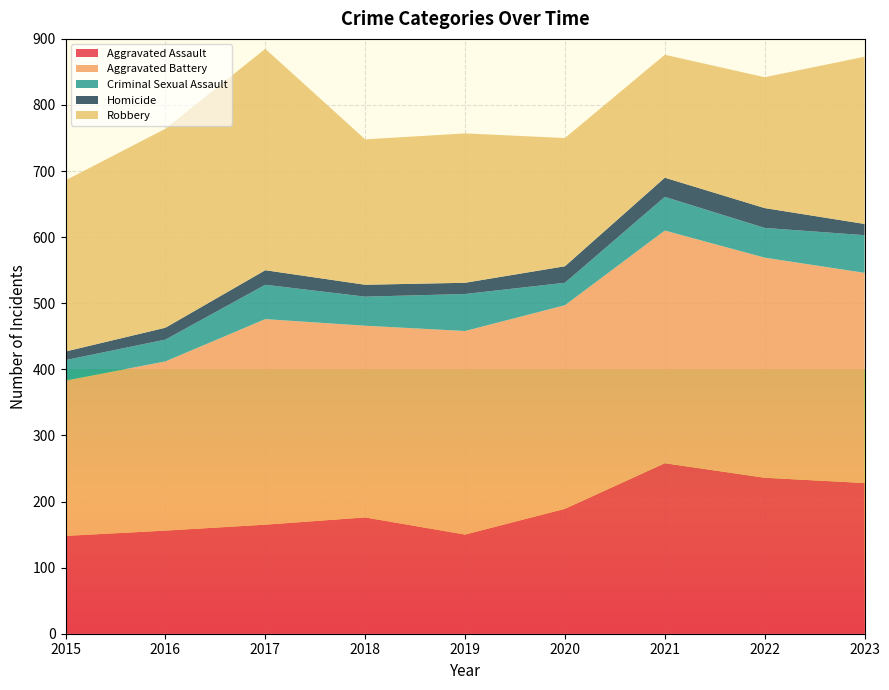

Reading right to left, extract all data points from this chart.

Aggravated Assault: 2023=228	2022=236	2021=258	2020=189	2019=150	2018=176	2017=165	2016=156	2015=148
Aggravated Battery: 2023=318	2022=333	2021=352	2020=308	2019=308	2018=290	2017=311	2016=256	2015=235
Criminal Sexual Assault: 2023=57	2022=45	2021=51	2020=34	2019=56	2018=44	2017=52	2016=33	2015=31
Homicide: 2023=17	2022=30	2021=29	2020=25	2019=17	2018=18	2017=22	2016=18	2015=13
Robbery: 2023=253	2022=198	2021=186	2020=194	2019=226	2018=220	2017=335	2016=301	2015=259